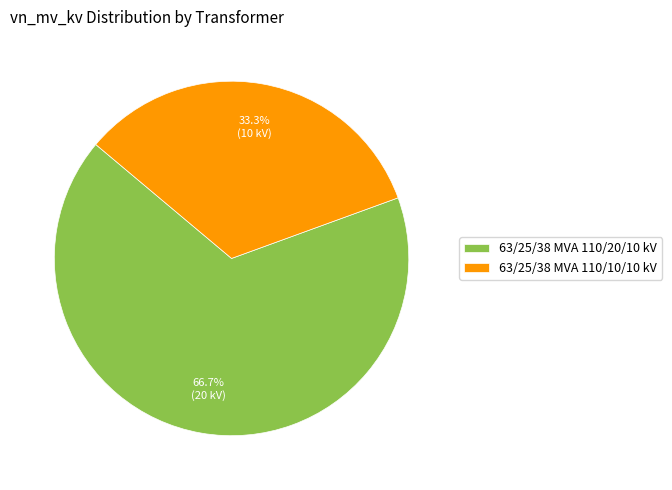

Do 63/25/38 MVA 110/10/10 kV and 63/25/38 MVA 110/20/10 kV together represent more than half of the pie?

Yes